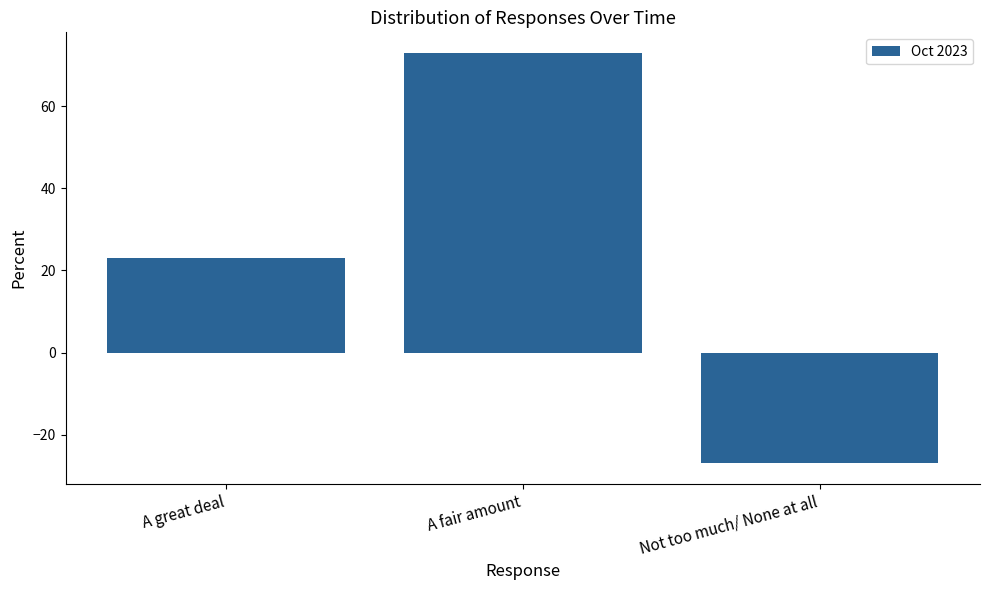

Reading left to right, transcribe all the data shown in this chart.

A great deal=23	A fair amount=73	Not too much/ None at all=-27